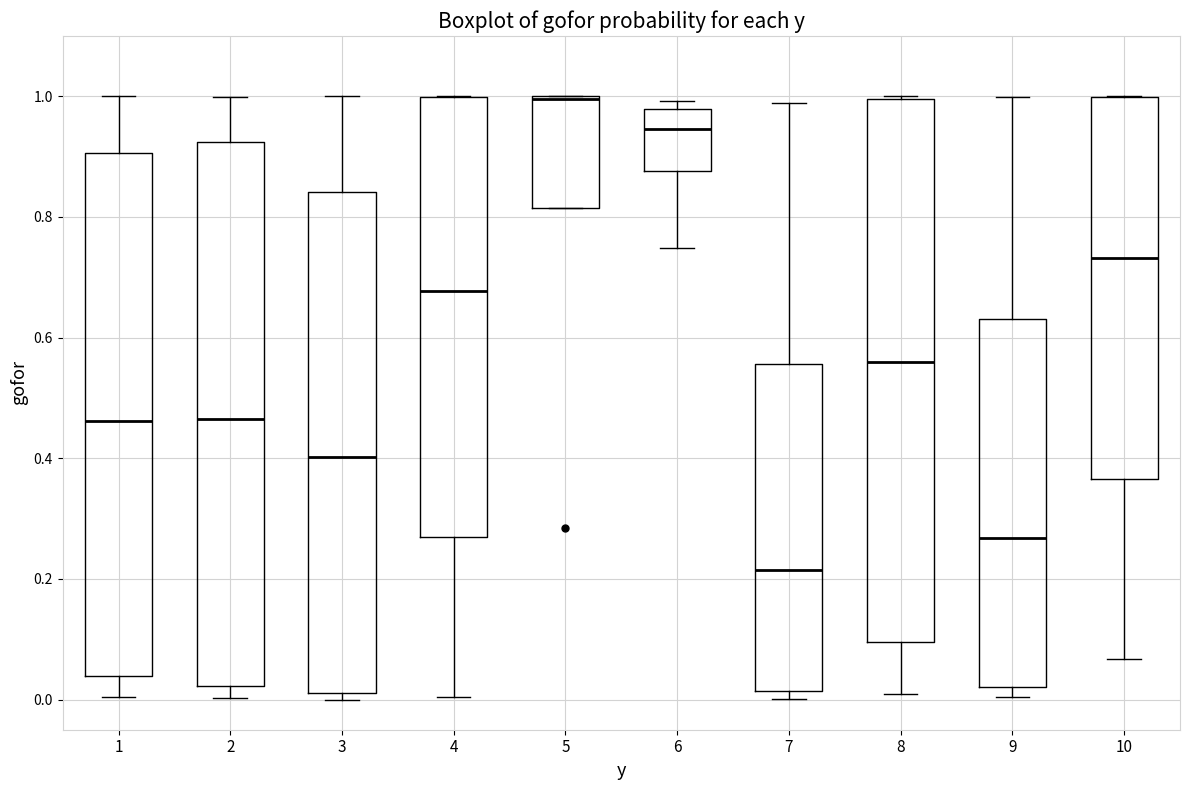

Reading left to right, transcribe this box plot: for each box, give where its median line is, the range the box spans, and where its two whiskers end, as read against the y-axis. The values are not printed on the chart, so give them approximately, as read against the axis.

1: median 0.46, box 0.04 to 0.90, whiskers 0.00 to 1.00
2: median 0.46, box 0.02 to 0.92, whiskers 0.00 to 1.00
3: median 0.40, box 0.02 to 0.84, whiskers 0.00 to 1.00
4: median 0.68, box 0.26 to 1.00, whiskers 0.00 to 1.00
5: median 1.00 (drawn on the box's upper edge), box 0.82 to 1.00, whiskers 0.82 to 1.00
6: median 0.94, box 0.88 to 0.98, whiskers 0.74 to 1.00
7: median 0.22, box 0.02 to 0.56, whiskers 0.00 to 0.98
8: median 0.56, box 0.10 to 1.00, whiskers 0.00 to 1.00
9: median 0.26, box 0.02 to 0.64, whiskers 0.00 to 1.00
10: median 0.74, box 0.36 to 1.00, whiskers 0.06 to 1.00